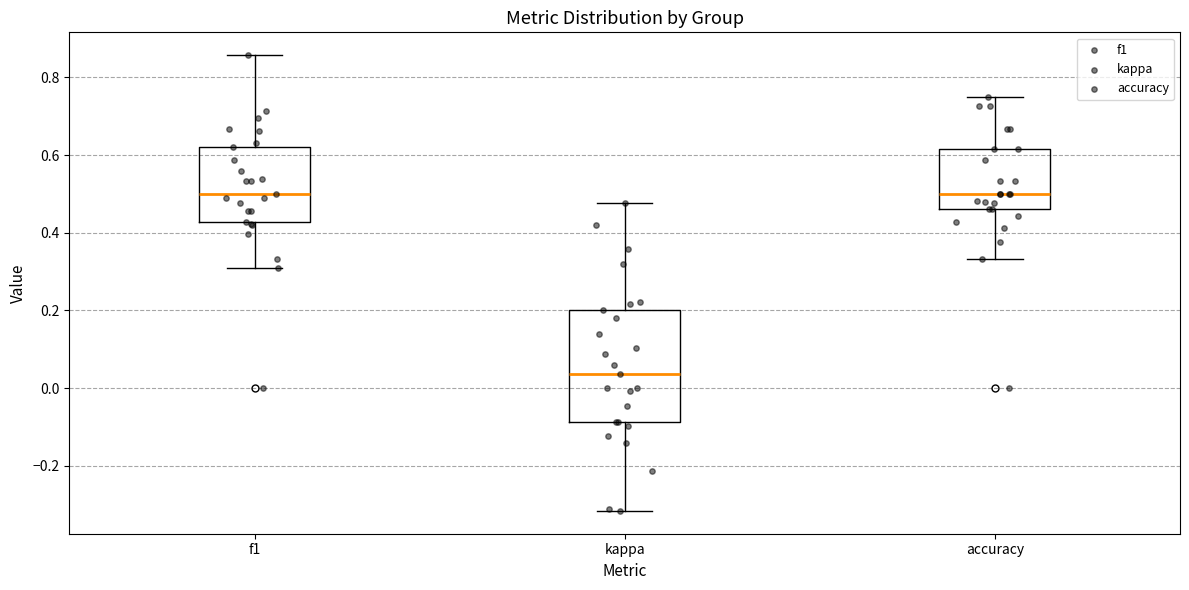

Where does the median line of the box for accuracy sit on the y-axis? The values are not printed on the chart, so give them approximately, as read against the axis.

0.50